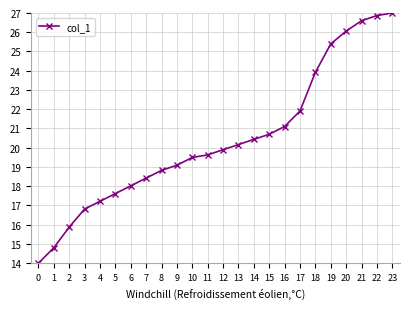

Count the number of data series in this chart.

1